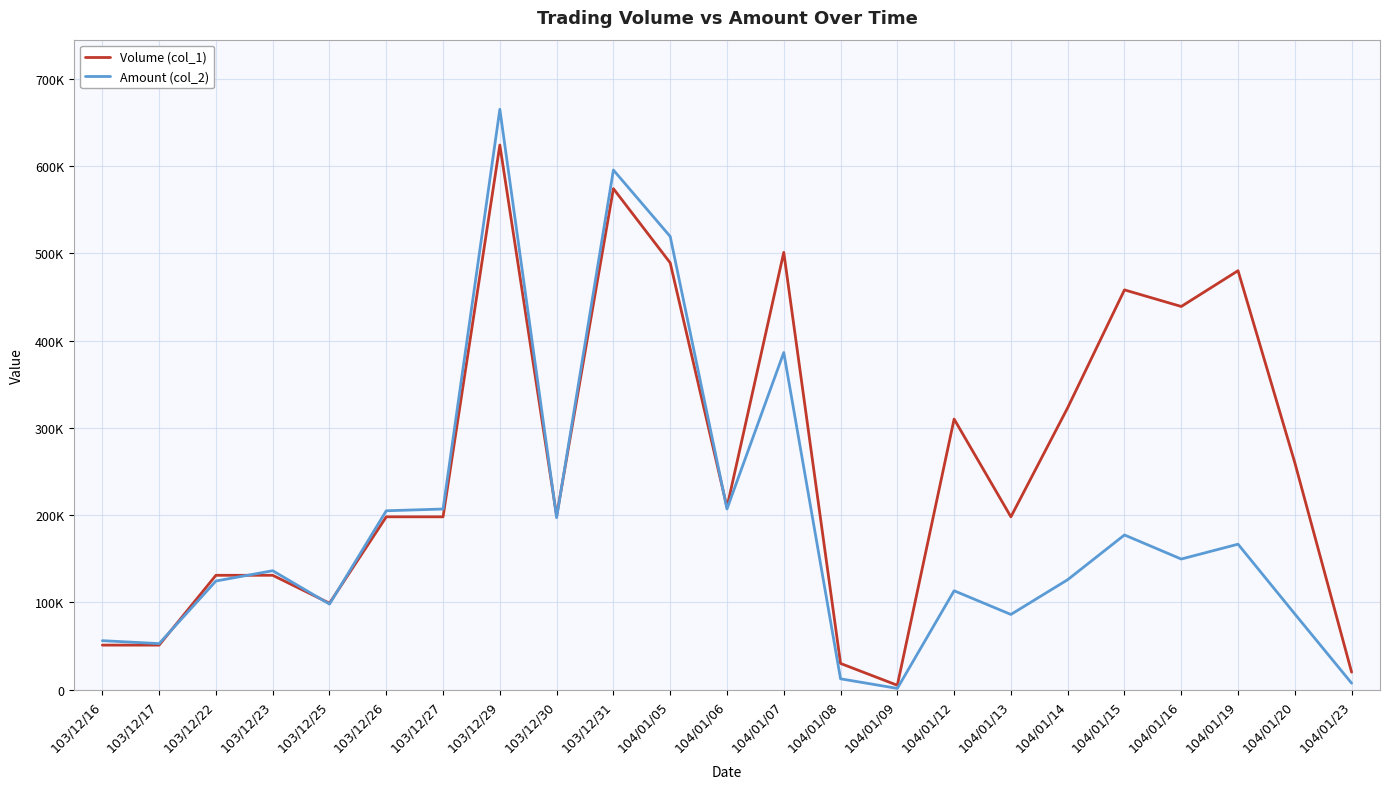

How many data points in Amount (col_2) are less than 136240?

11